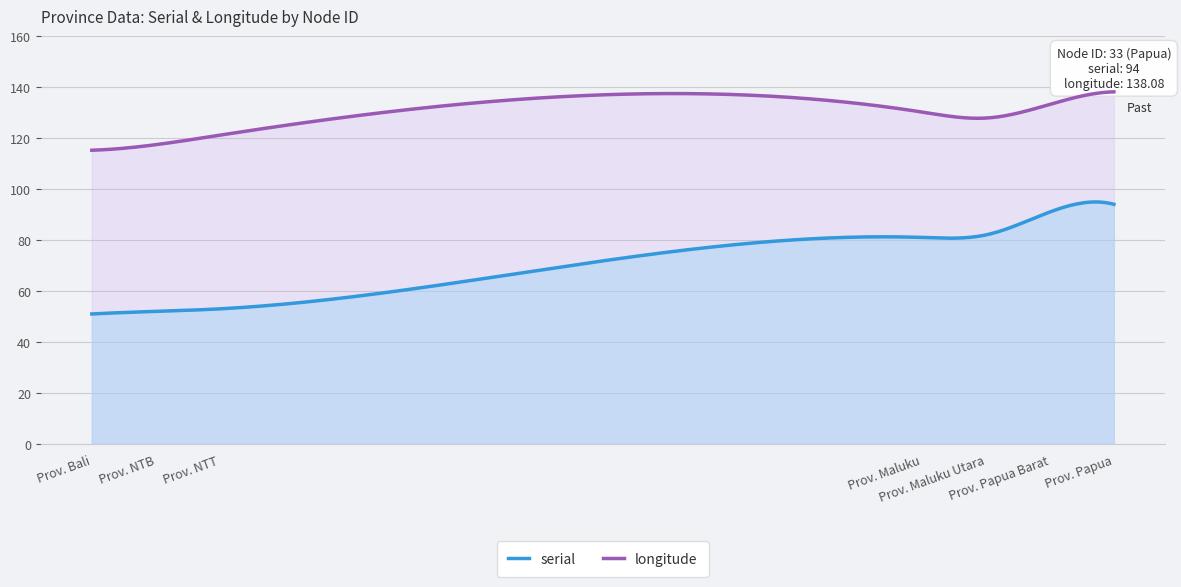

True or false: serial and longitude intersect in this chart.

False